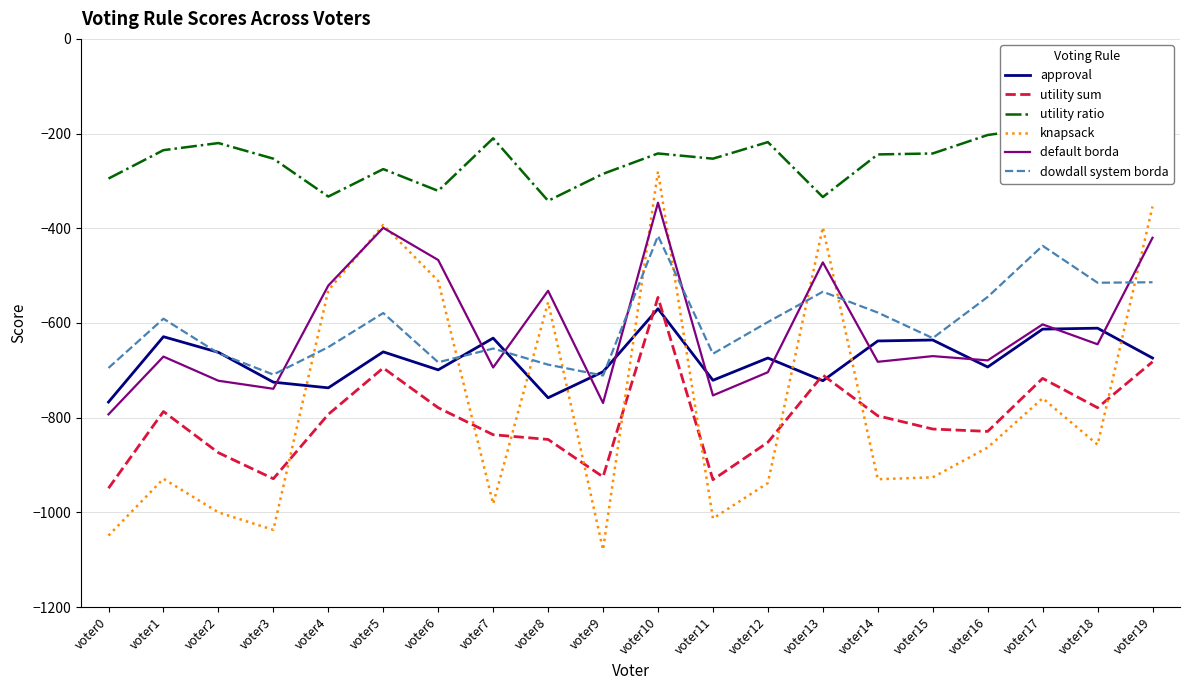

Which series changed the most between voter14 and voter18?

knapsack